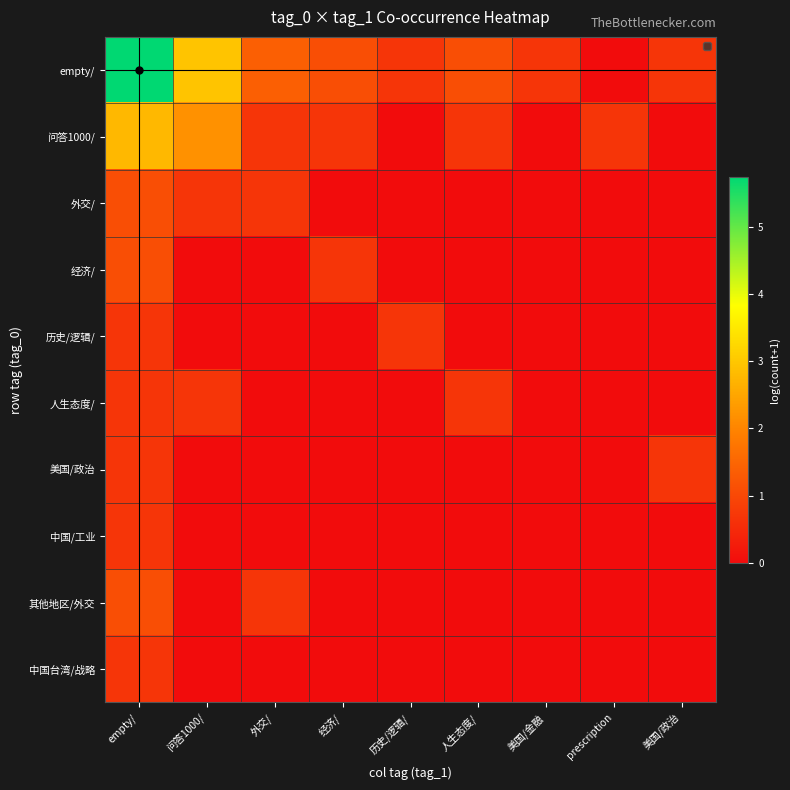

What is the total value across all series at 外交/?

3.5